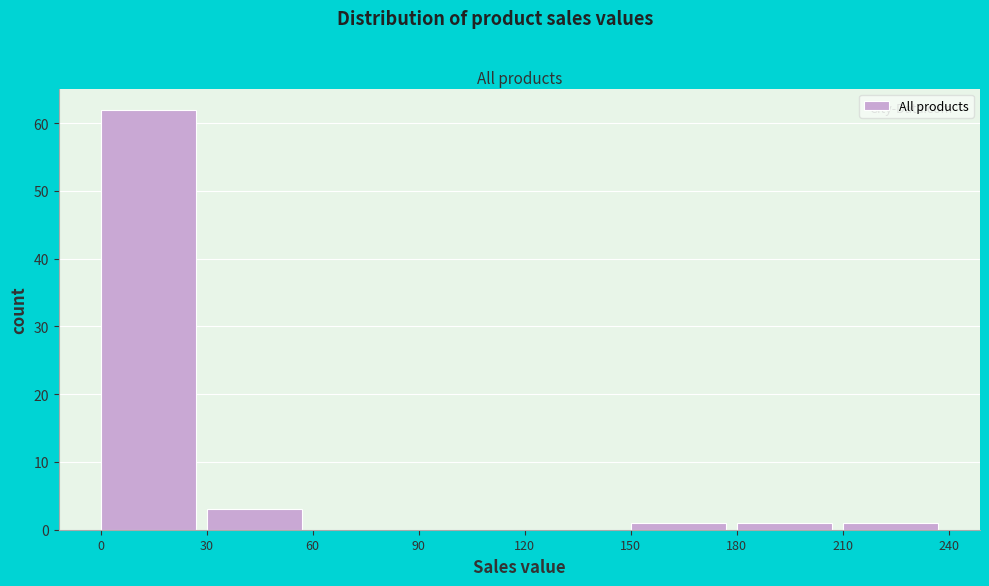

Reading left to right, list every bar in this chart as the range it spans on the x-axis followed by its height. The values are not printed on the chart, so give them approximately, as read against the axis.

0 to 30: 62
30 to 60: 3
60 to 90: 0
90 to 120: 0
120 to 150: 0
150 to 180: 1
180 to 210: 1
210 to 240: 1